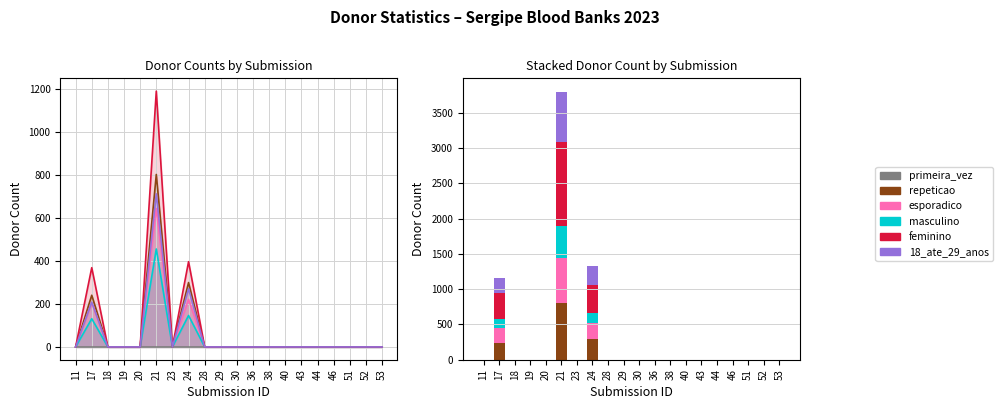

Reading left to right, extract all data points from this chart.

primeira_vez: 0	0	0	0	0	0	0	0	0	0	0	0	0	0	0	0	0	0	0	0
repeticao: 0	240	0	0	0	801	0	299	0	0	0	0	0	0	0	0	0	0	0	0
esporadico: 0	205	0	0	0	643	0	221	0	0	0	0	0	0	0	0	0	0	0	0
masculino: 0	131	0	0	0	455	0	146	0	0	0	0	0	0	0	0	0	0	0	0
feminino: 0	368	0	0	0	1188	0	396	0	0	0	0	0	0	0	0	0	0	0	0
18_ate_29_anos: 0	208	0	0	0	711	0	270	0	0	0	0	0	0	0	0	0	0	0	0